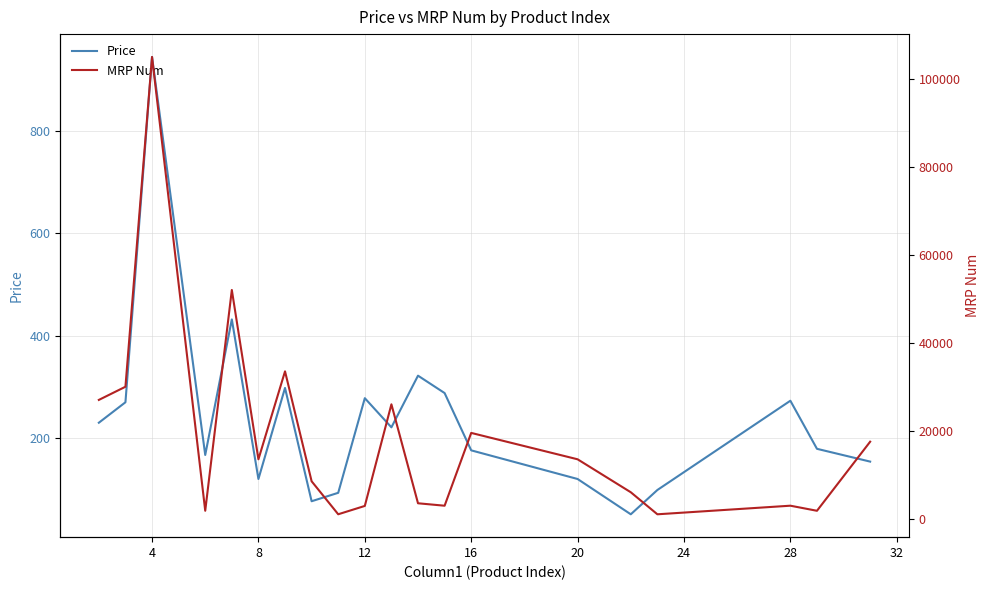

Does the chart have visible grid lines?

Yes